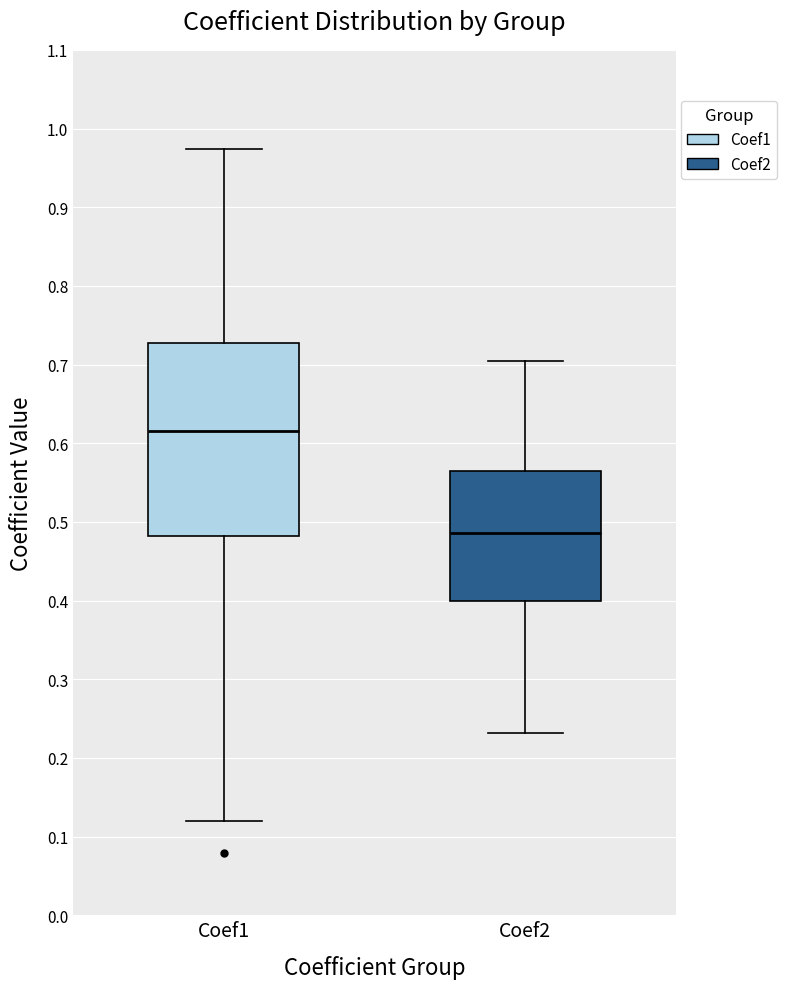

Which box has the lowest median line?

Coef2